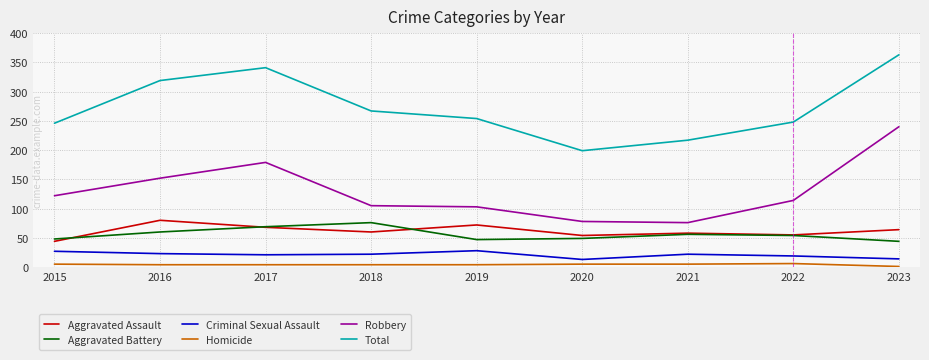

What is the average value of the Aggravated Battery series?

56